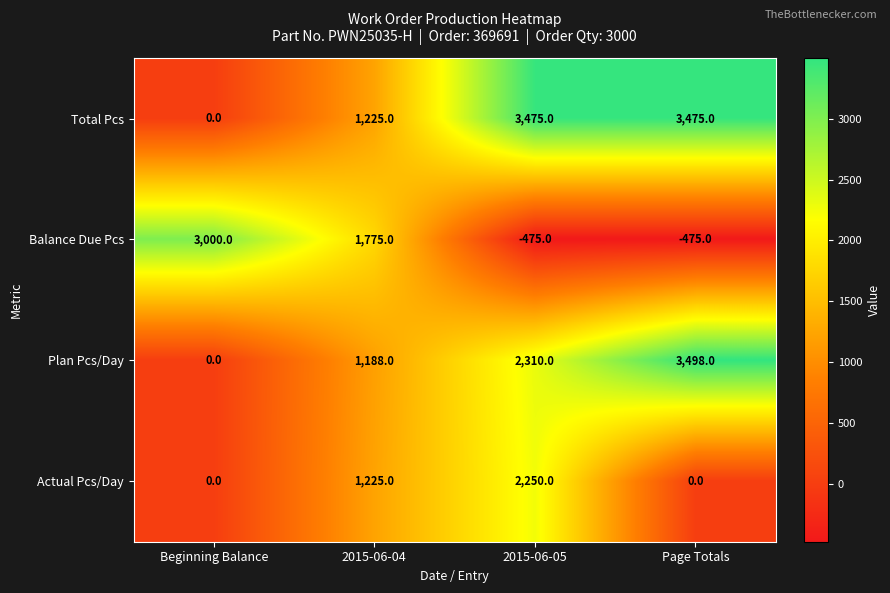

What is the spread (max minus min) of values at Page Totals?

3973